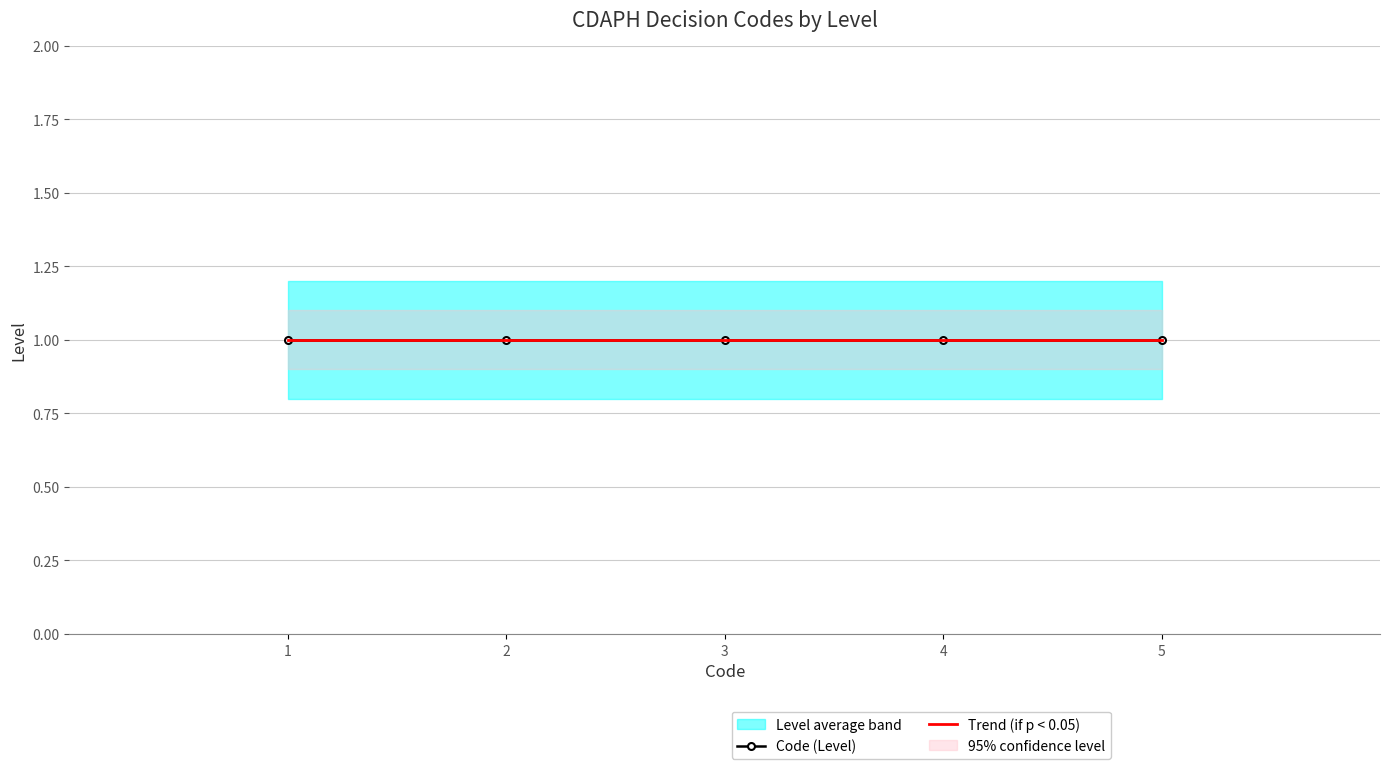

Reading left to right, list all the values displayed in this chart.

1=1	1=2	1=3	1=4	1=5